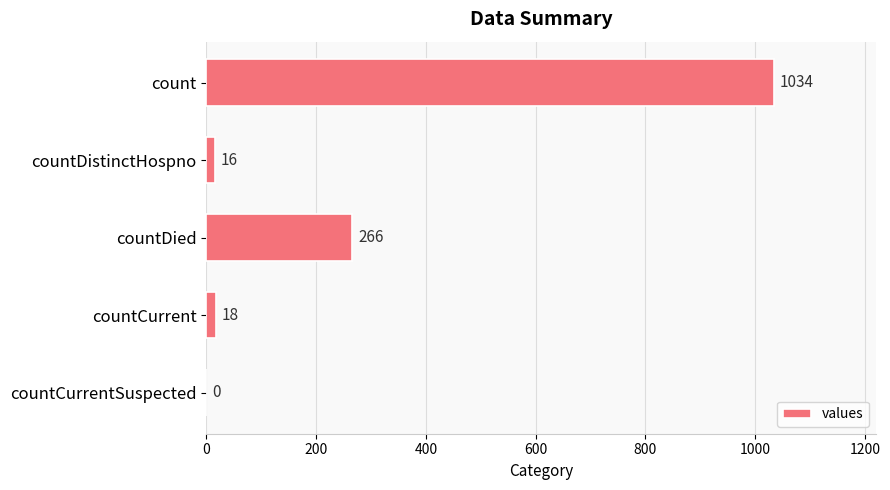

What is the greatest value displayed?

1034